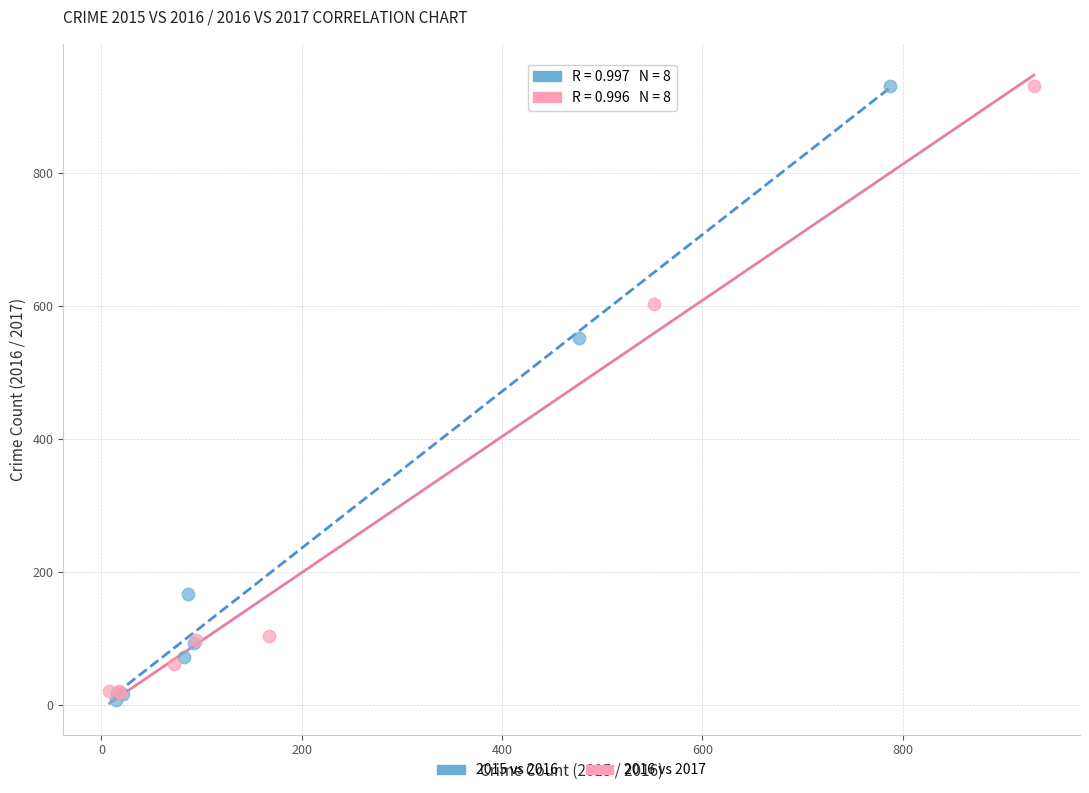

Which series has the largest Y range (max minus min)?

2015 vs 2016